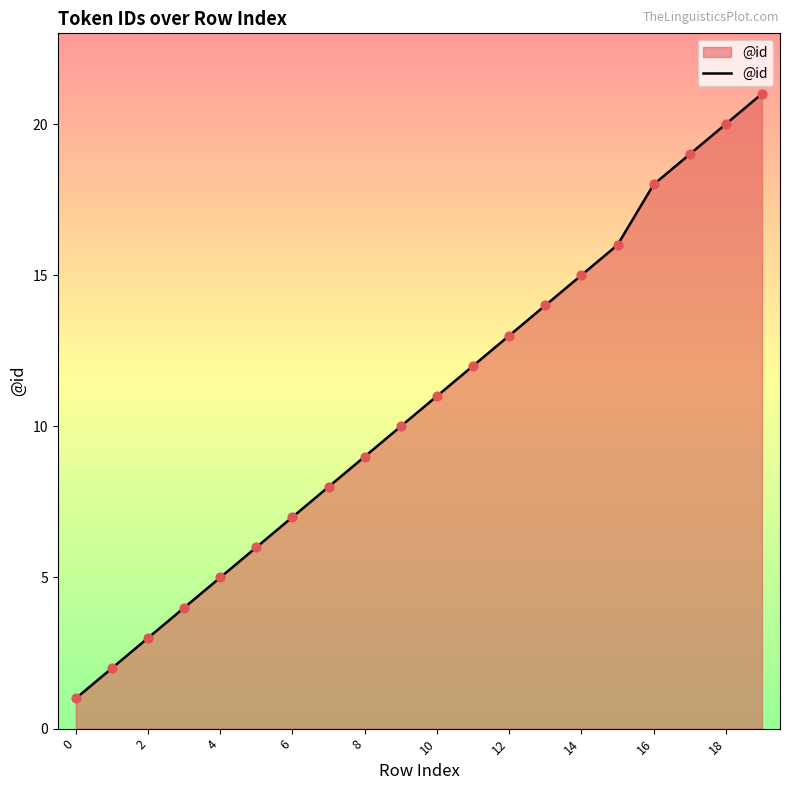

What is the difference between the maximum and minimum values?

20